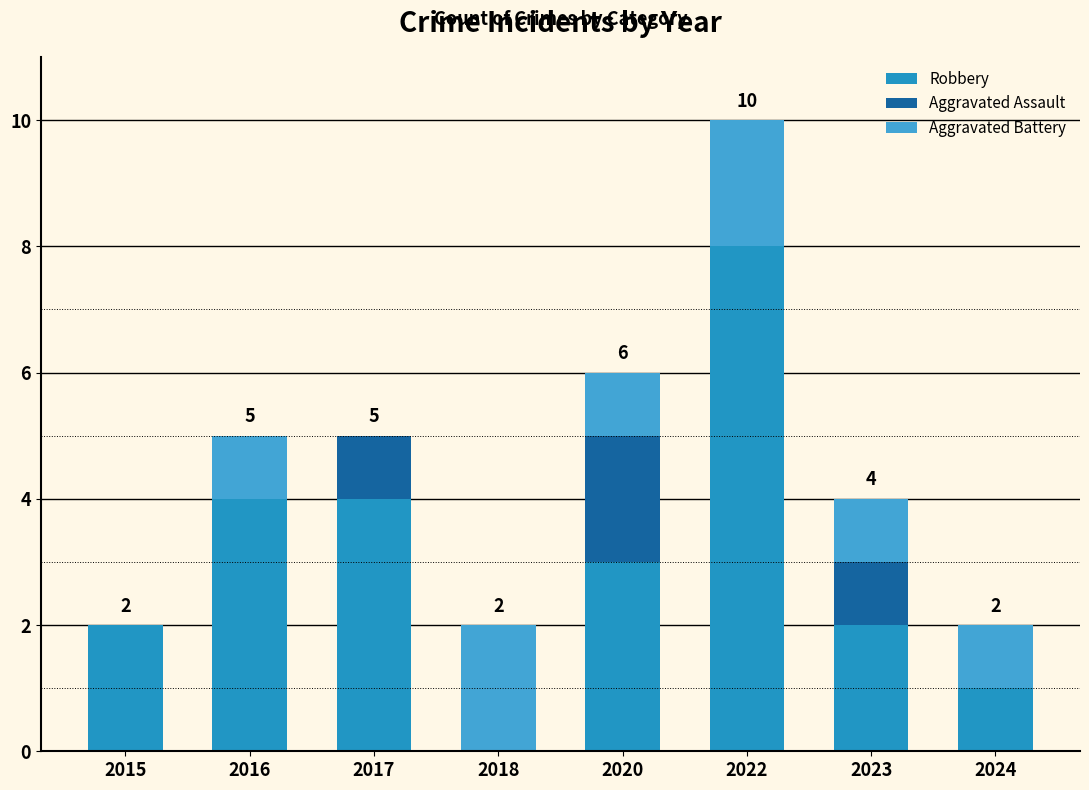

Is it true that Robbery equals 2 at 2023?

True